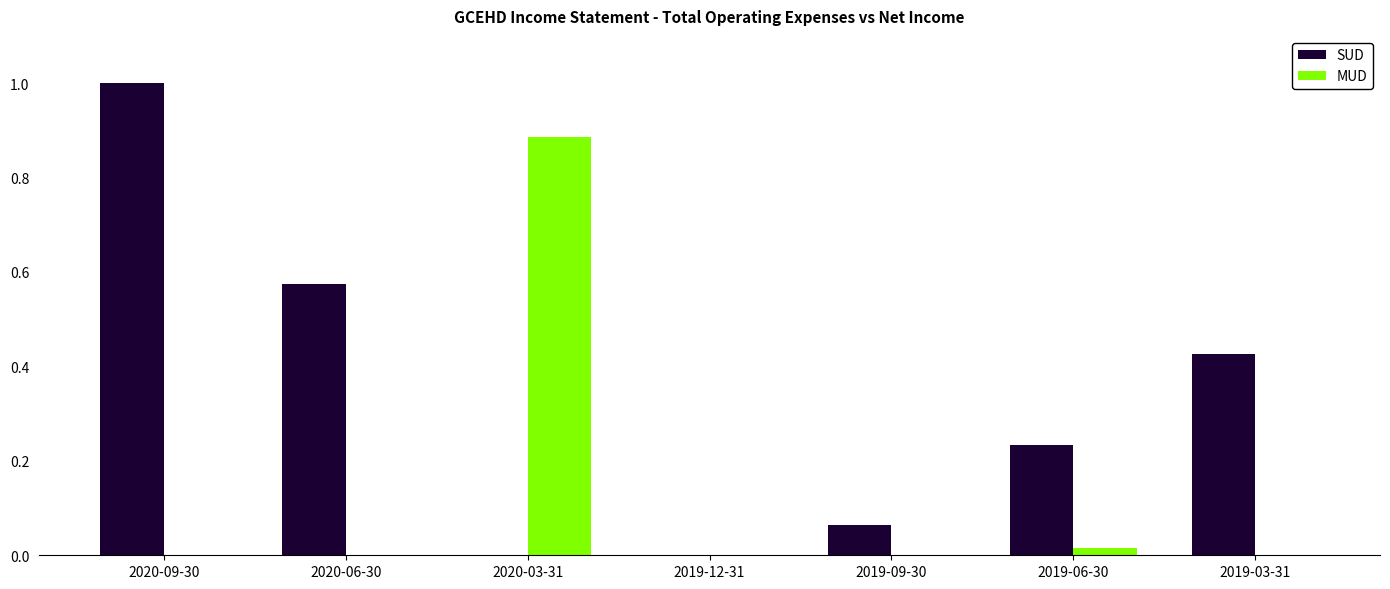

How many values in the SUD series are below 0?

2